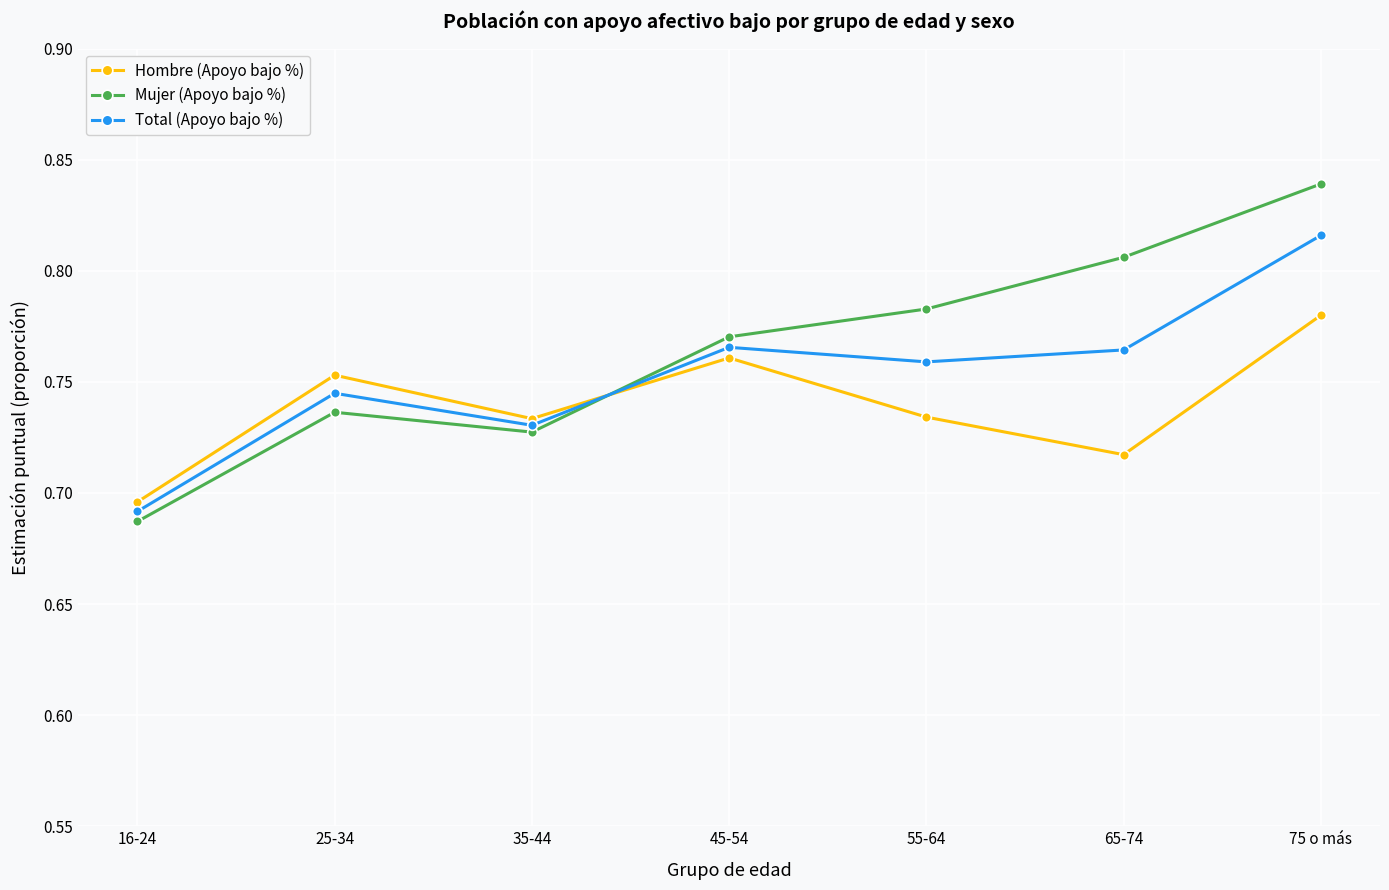

What is the label of the 7th point from the right?

16-24